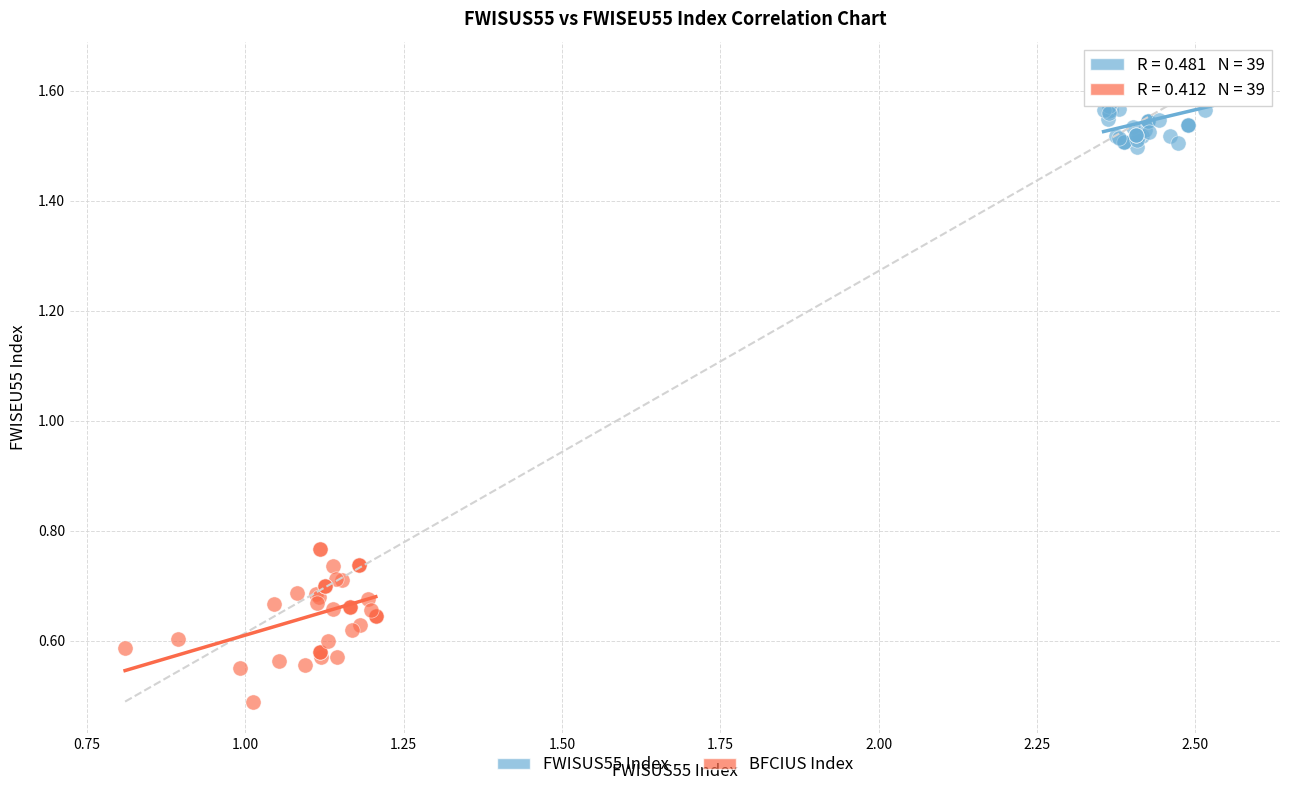

Which series contains the lowest Y value?

BFCIUS Index